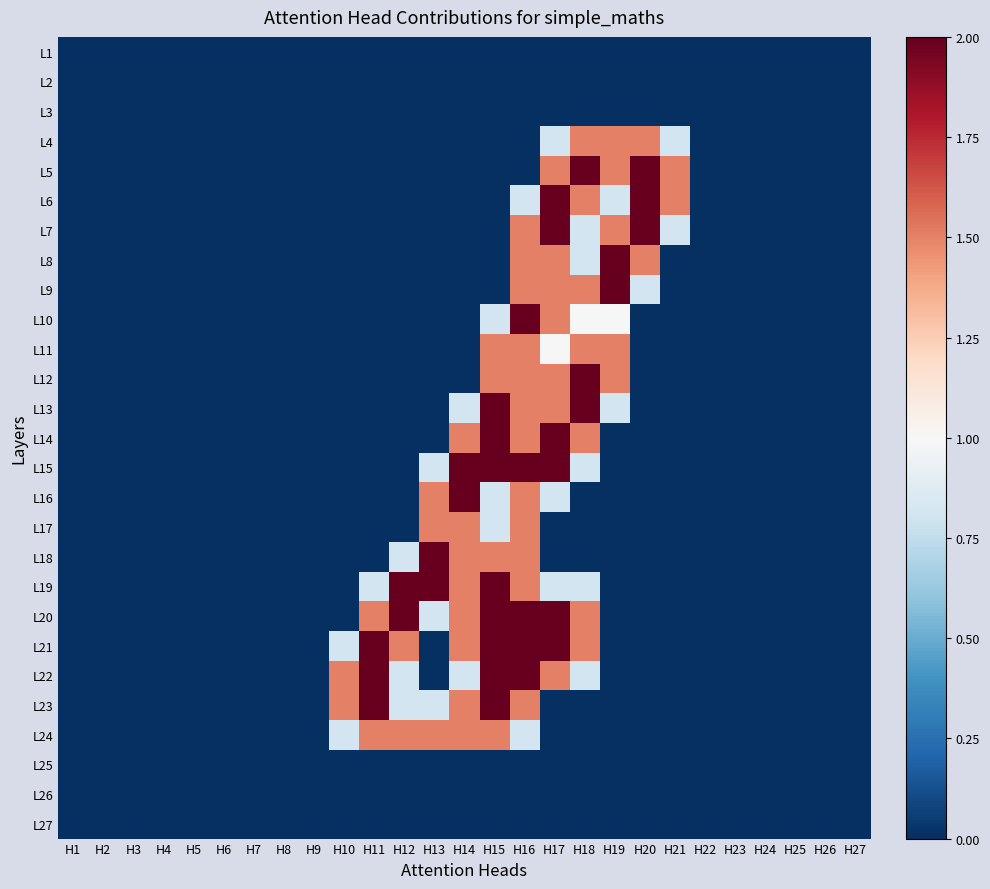

At how many categories does at least one series exceed 1?

12